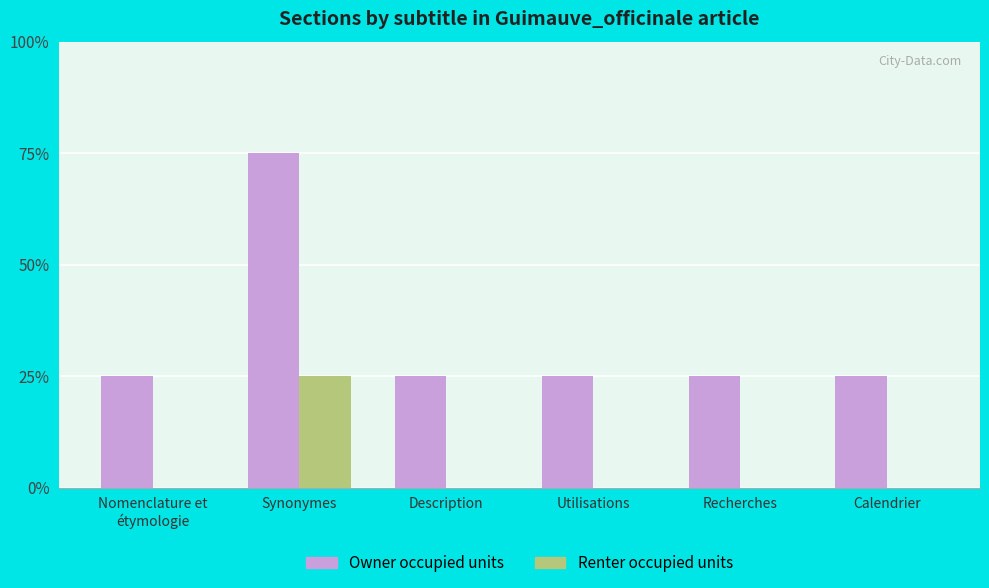

Are the bars grouped side by side (vs. stacked)?

Yes